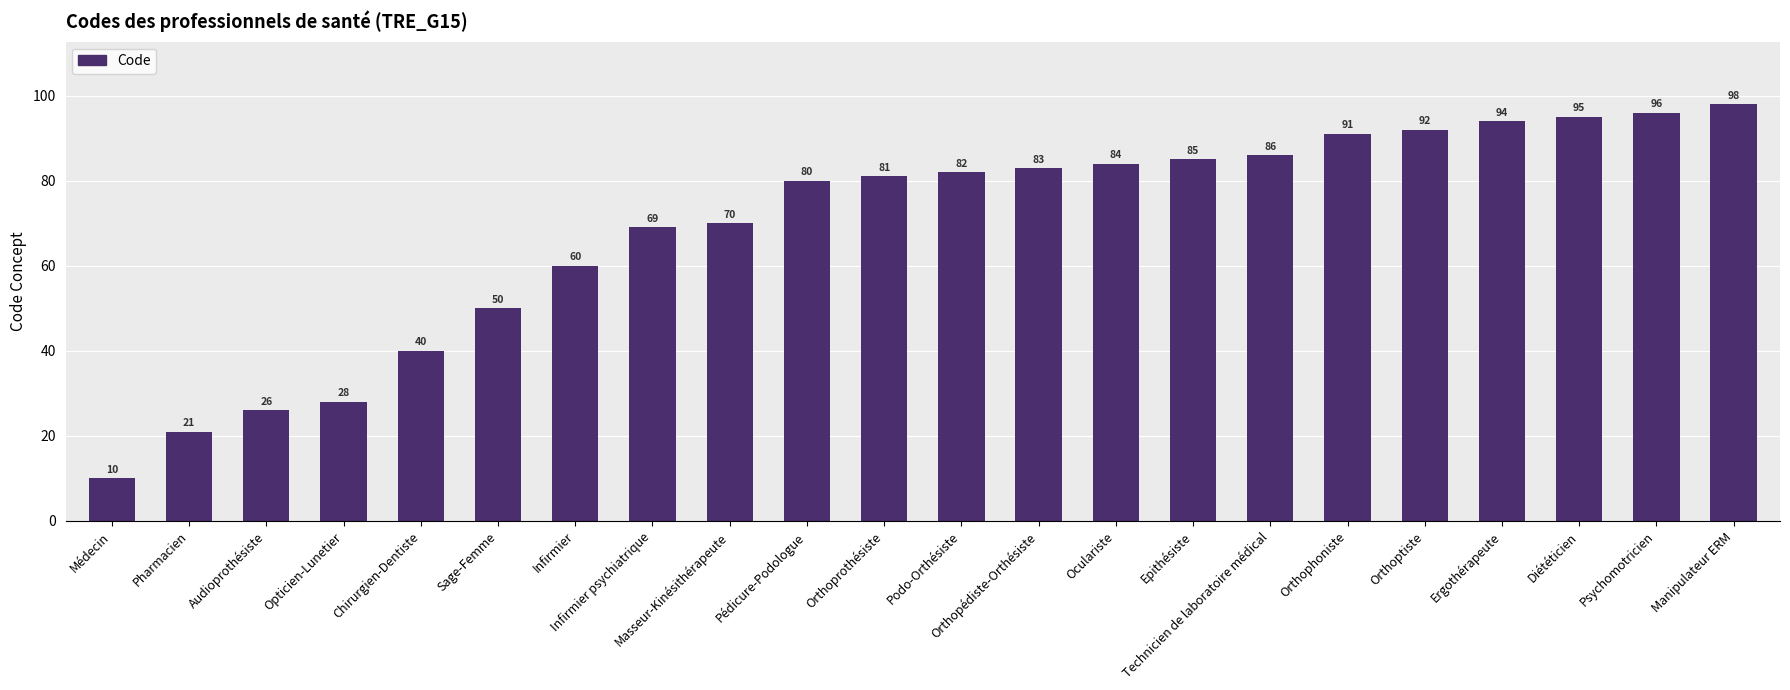

How many bars are there in total?

22